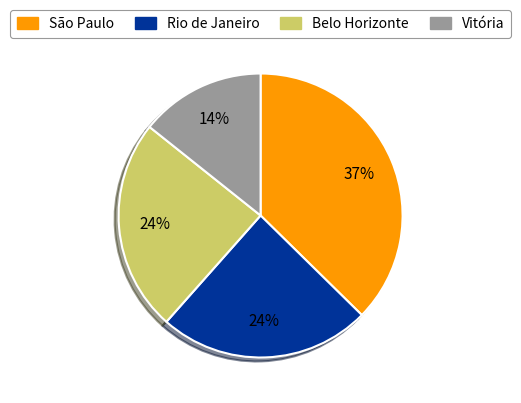

Which category has the smallest portion of the pie?

Vitória